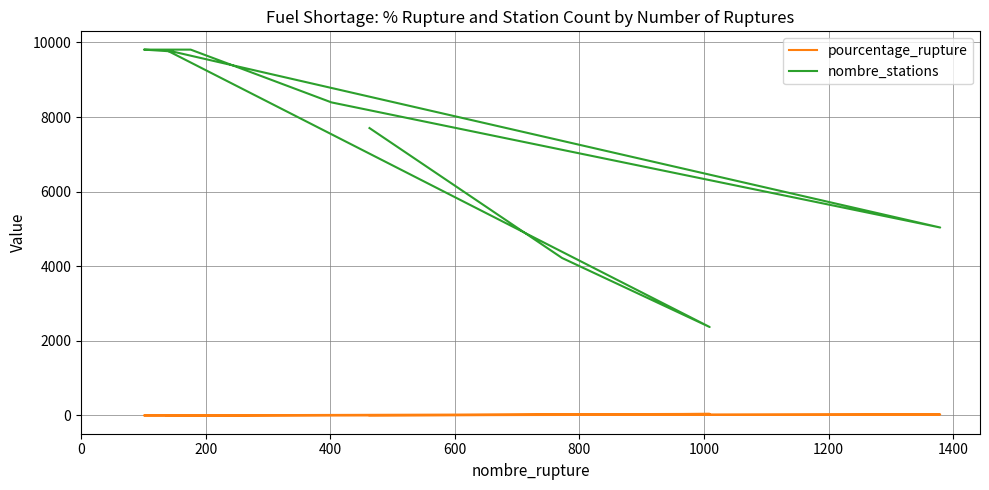

What is the average value of the nombre_stations series?

7434.2